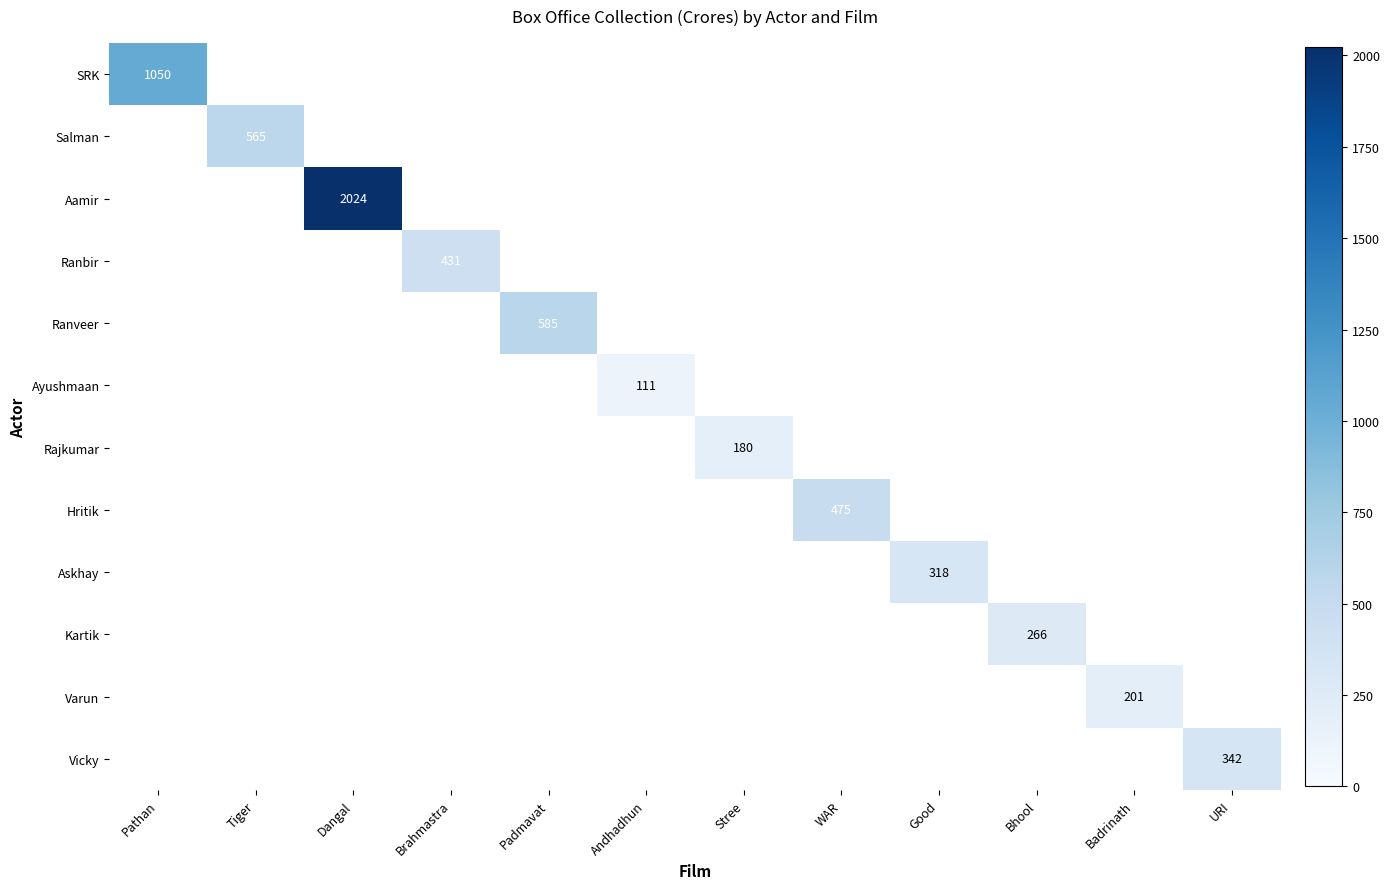

Between Stree and Badrinath, which is larger?

Badrinath